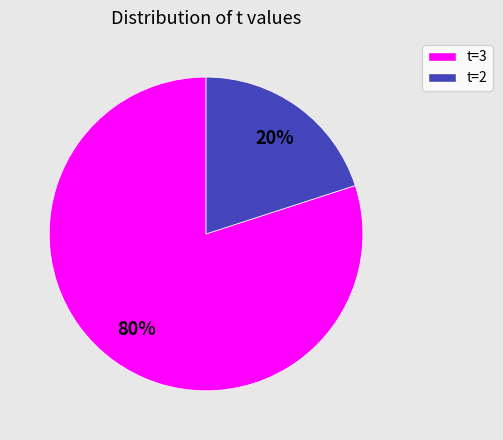

Is there any slice that represents more than half of the pie?

Yes